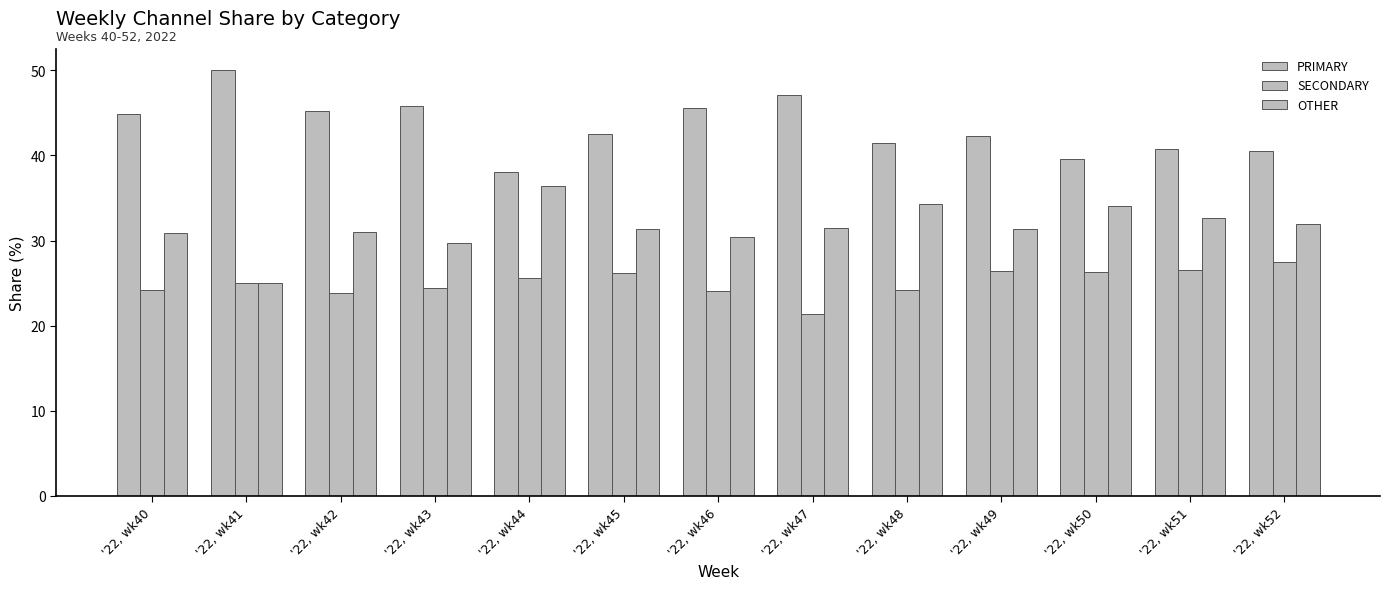

What is the approximate value of OTHER at '22, wk46?

30.4